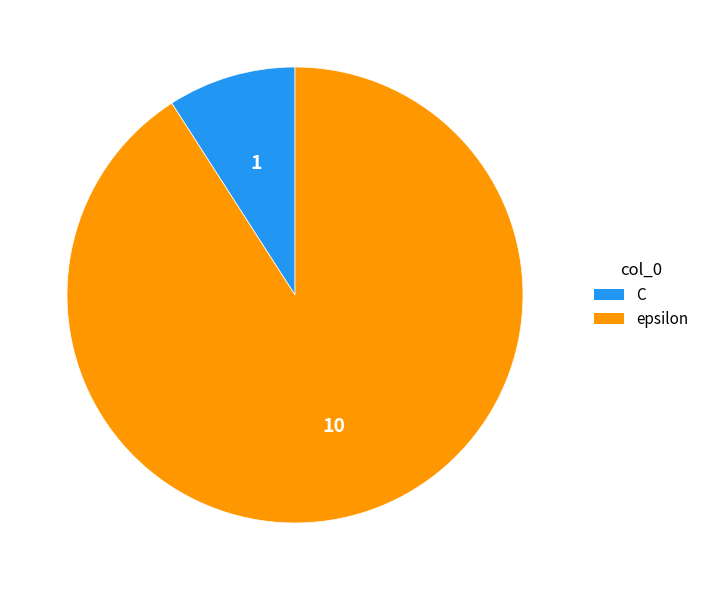

What is the smallest slice in the pie chart?

C